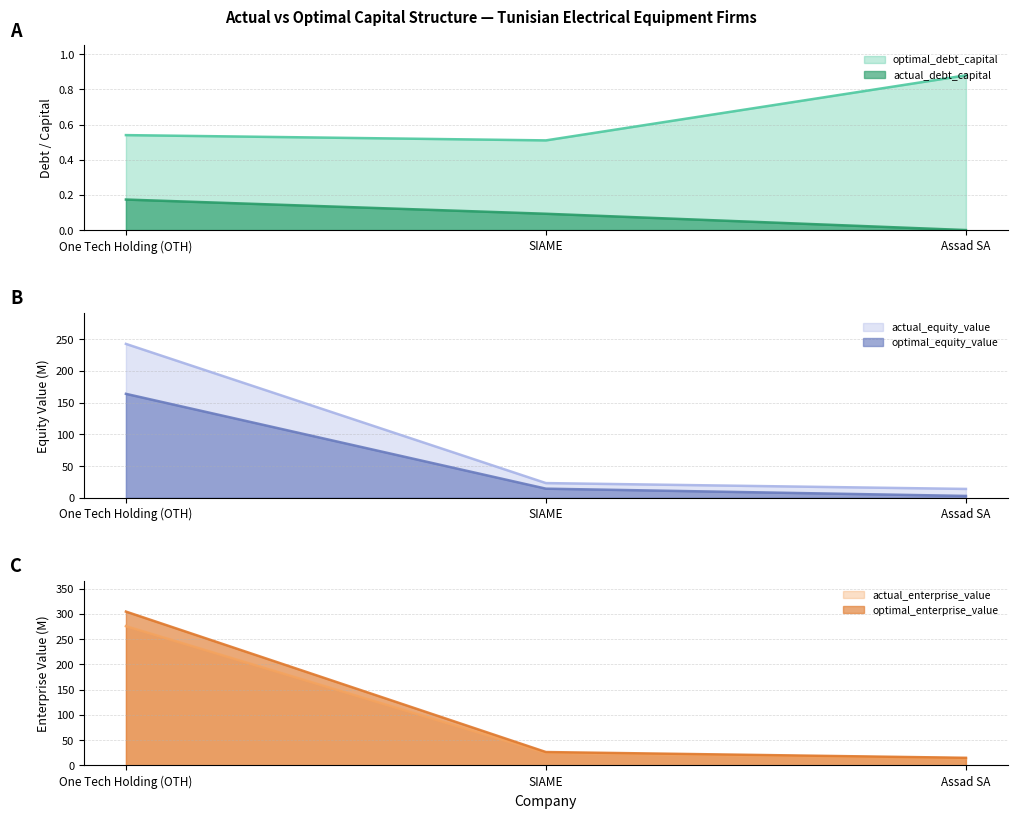

How many distinct data groups are displayed?

6